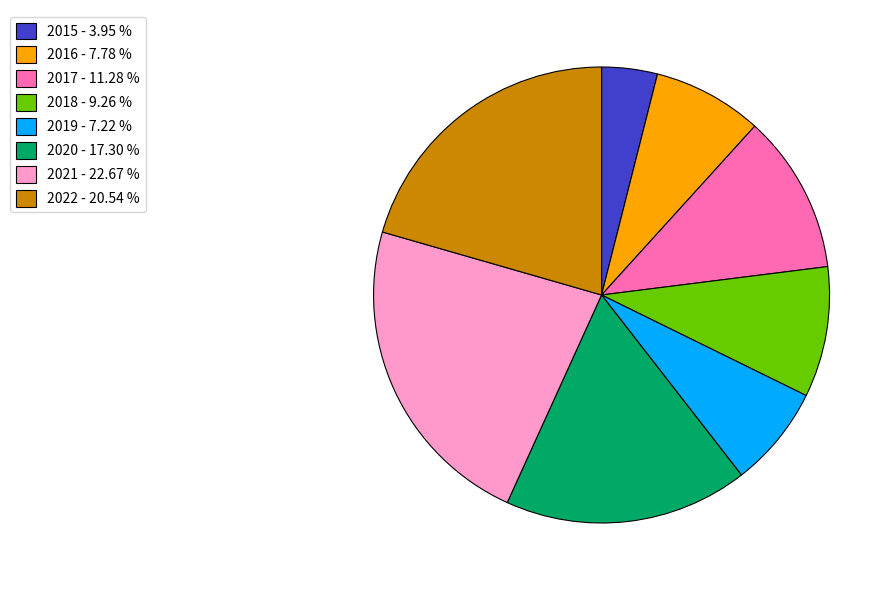

Is it true that 2018 is 15% of the pie?

False